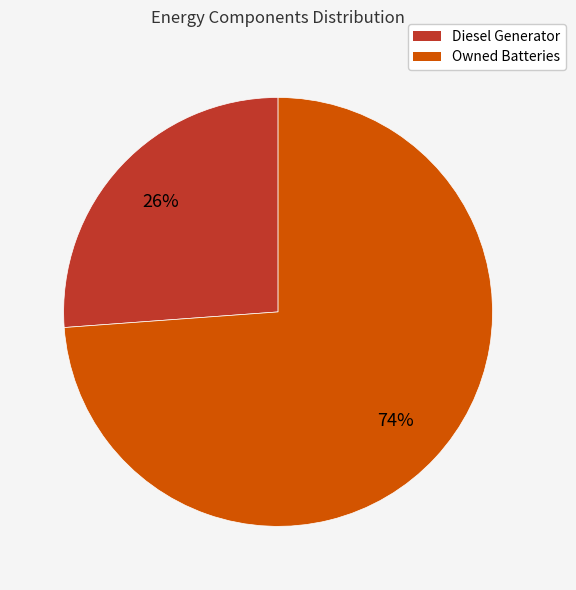

Which slice represents more than half of the pie?

Owned Batteries